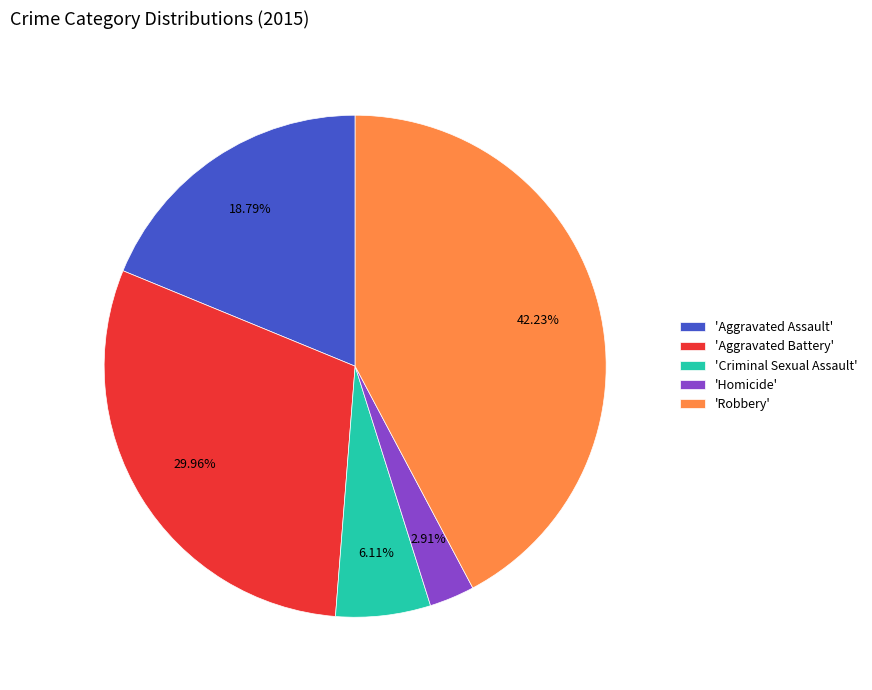

Which has a higher value, 'Robbery' or 'Aggravated Battery'?

'Robbery'